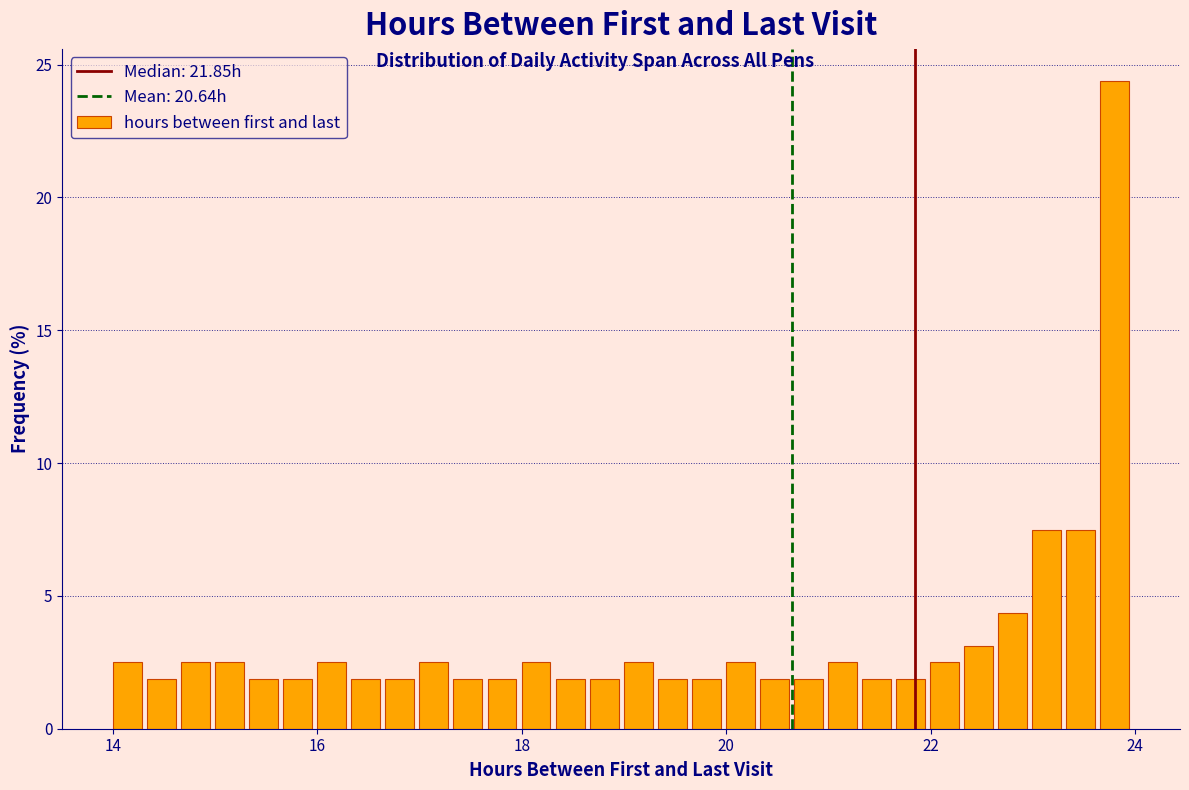

Read against the x-axis, roughly where is the centre of the tallest bar?

23.8